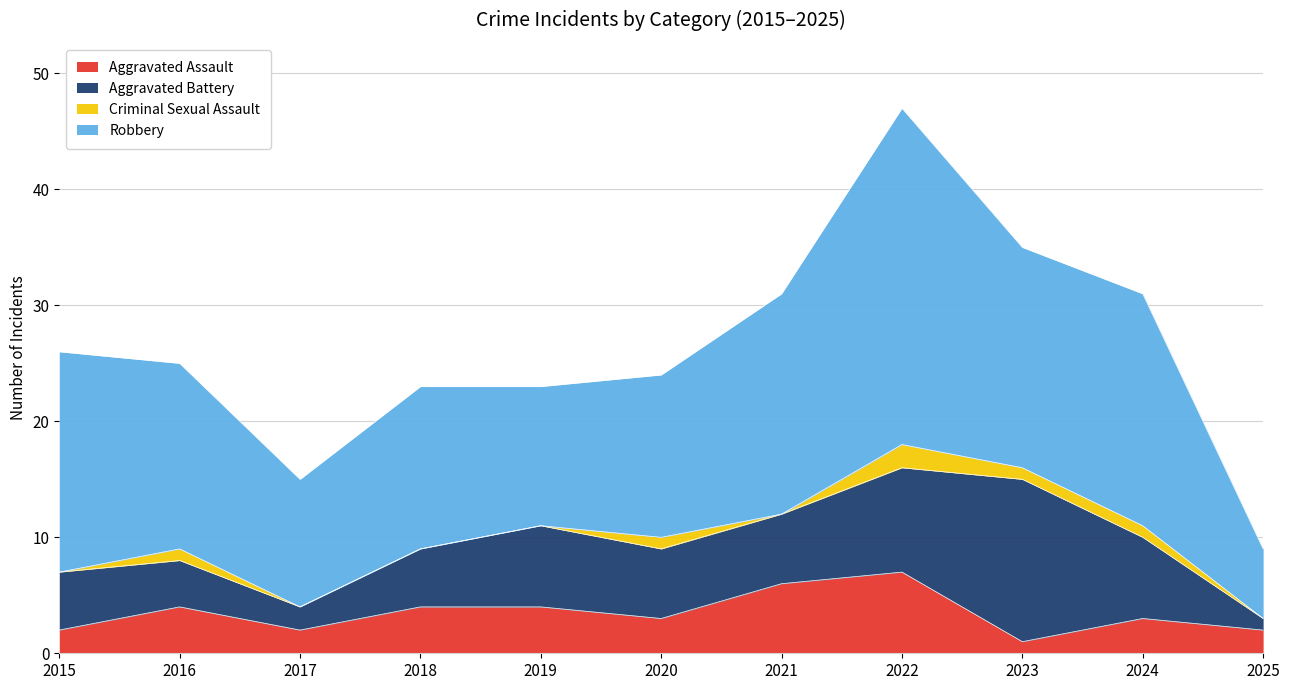

Which series has the largest range (max minus min)?

Robbery